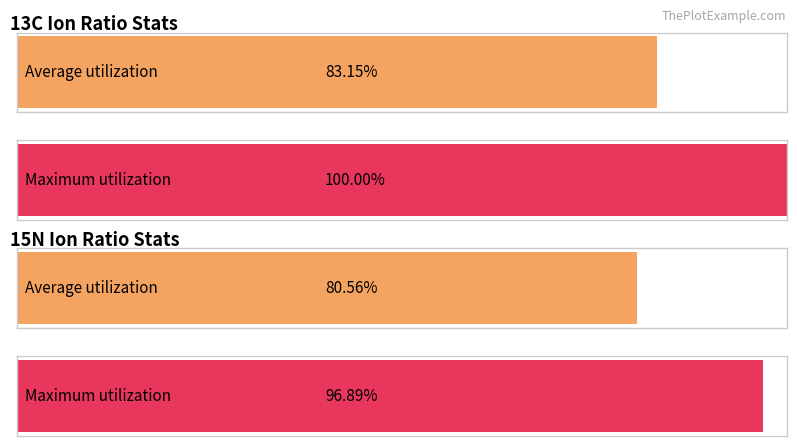

Are the bars grouped side by side (vs. stacked)?

Yes